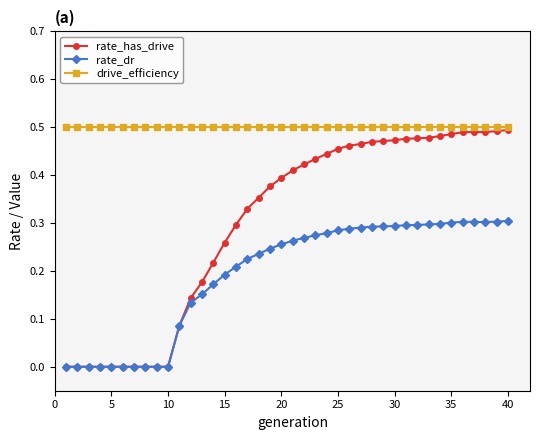

List the series in order of their overall mean, lowest first.

rate_dr, rate_has_drive, drive_efficiency